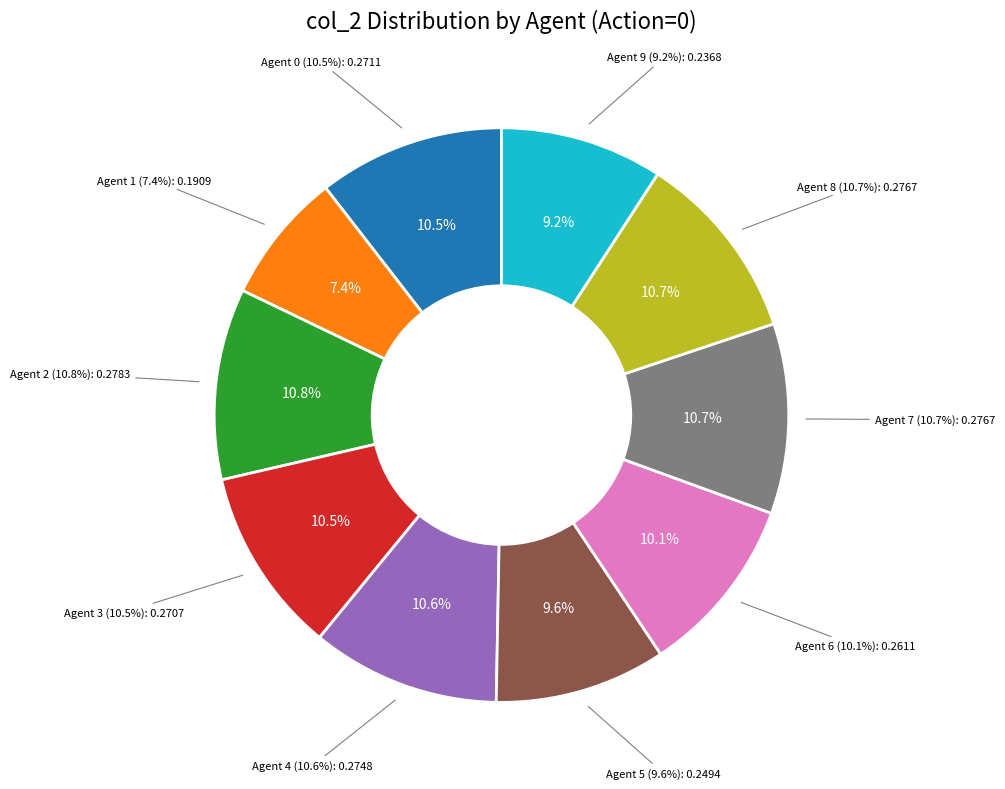

True or false: Agent 4 accounts for 11% of the total.

True